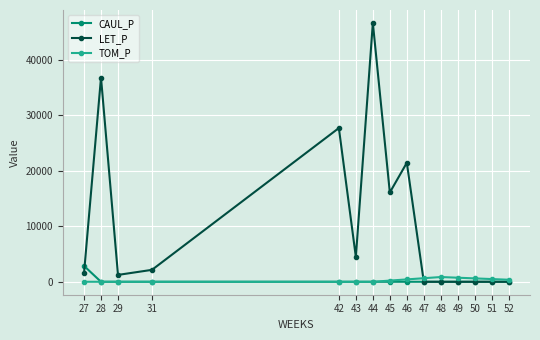

At which label does TOM_P first exceed 213?

45